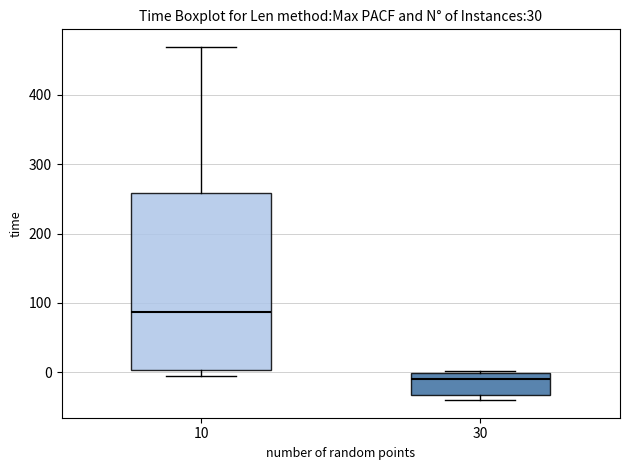

Comparing the boxes themselves (not the whiskers), which one is the tallest?

10